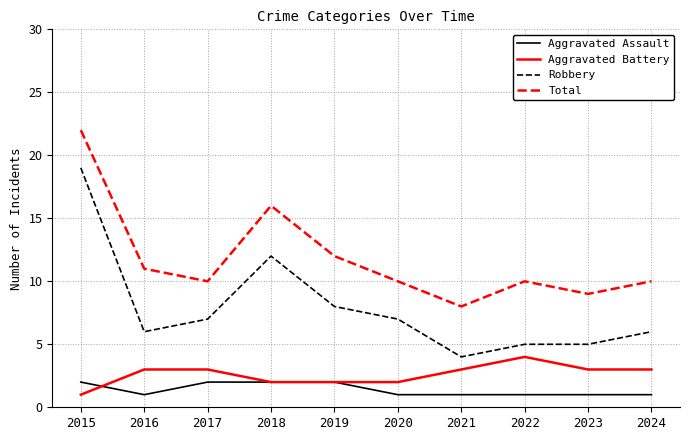

At which category is the sum across all series the highest?

2015